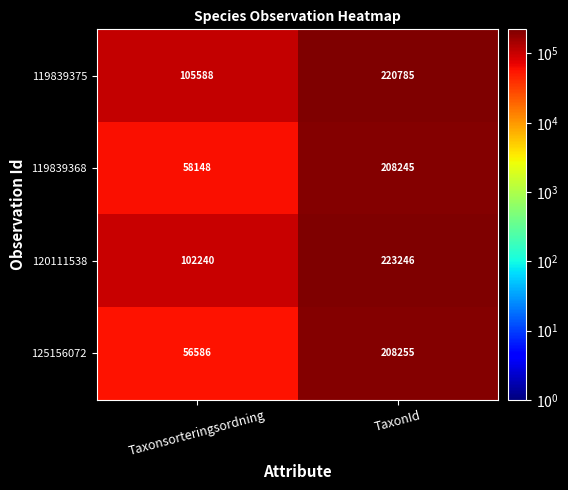

How many values in the 119839368 series are below 208245?

1